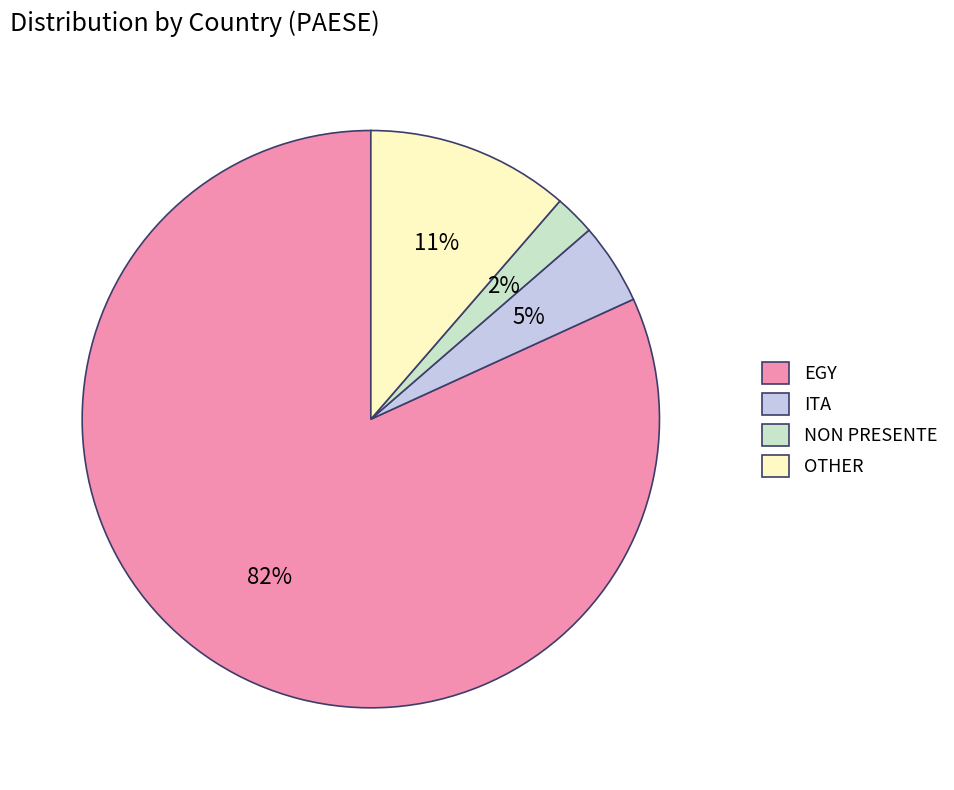

Do ITA and NON PRESENTE together represent more than half of the pie?

No